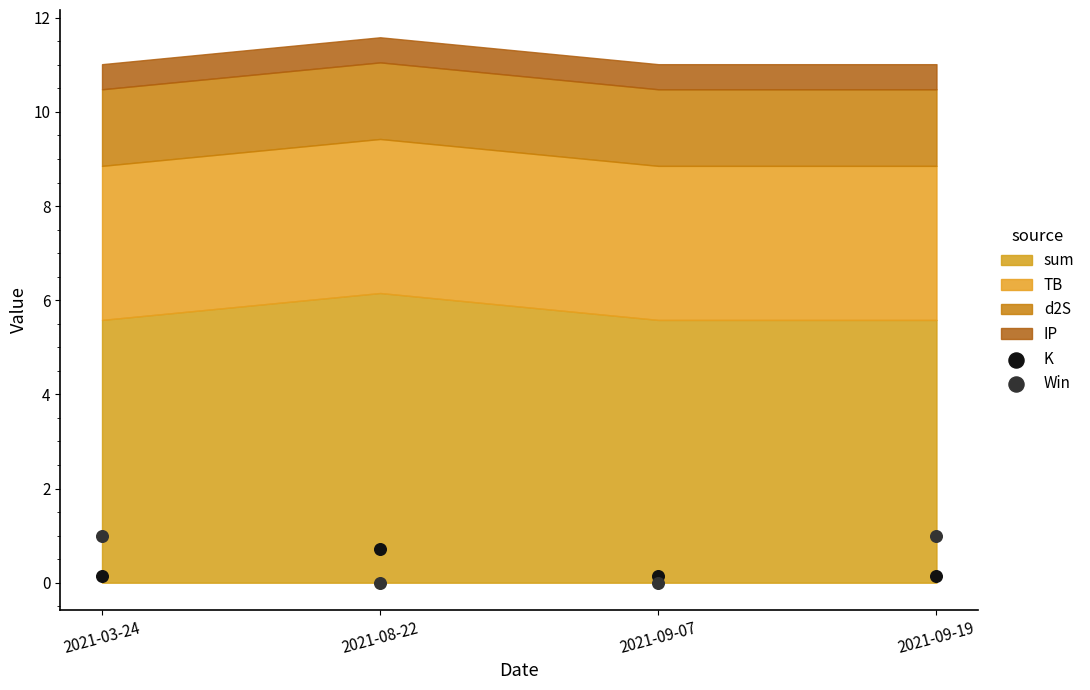

Which series has the widest spread of Y values?

Win